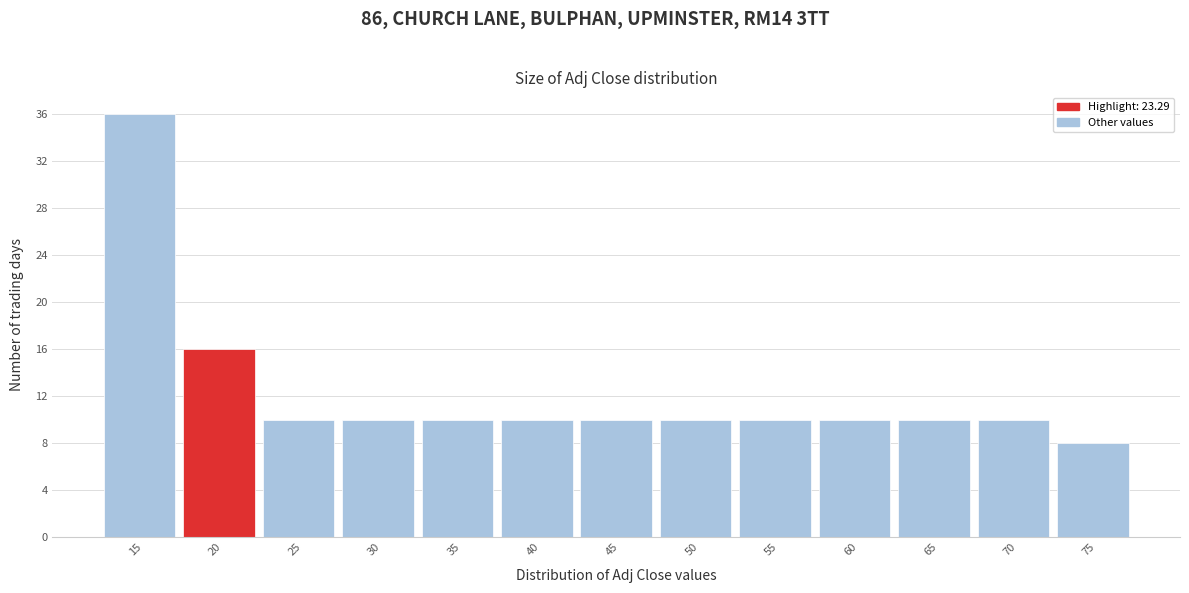

Reading left to right, list all the values displayed in this chart.

15=36	20=16	25=10	30=10	35=10	40=10	45=10	50=10	55=10	60=10	65=10	70=10	75=8